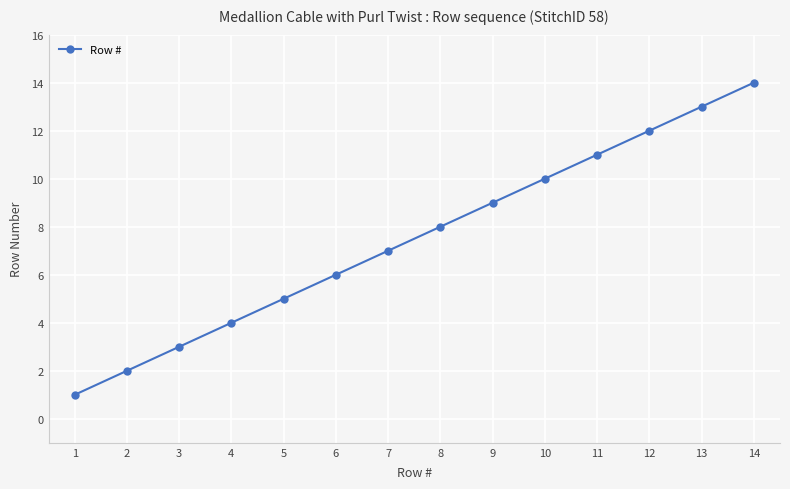

What is the ratio of the value at 9 to the value at 14?

0.6